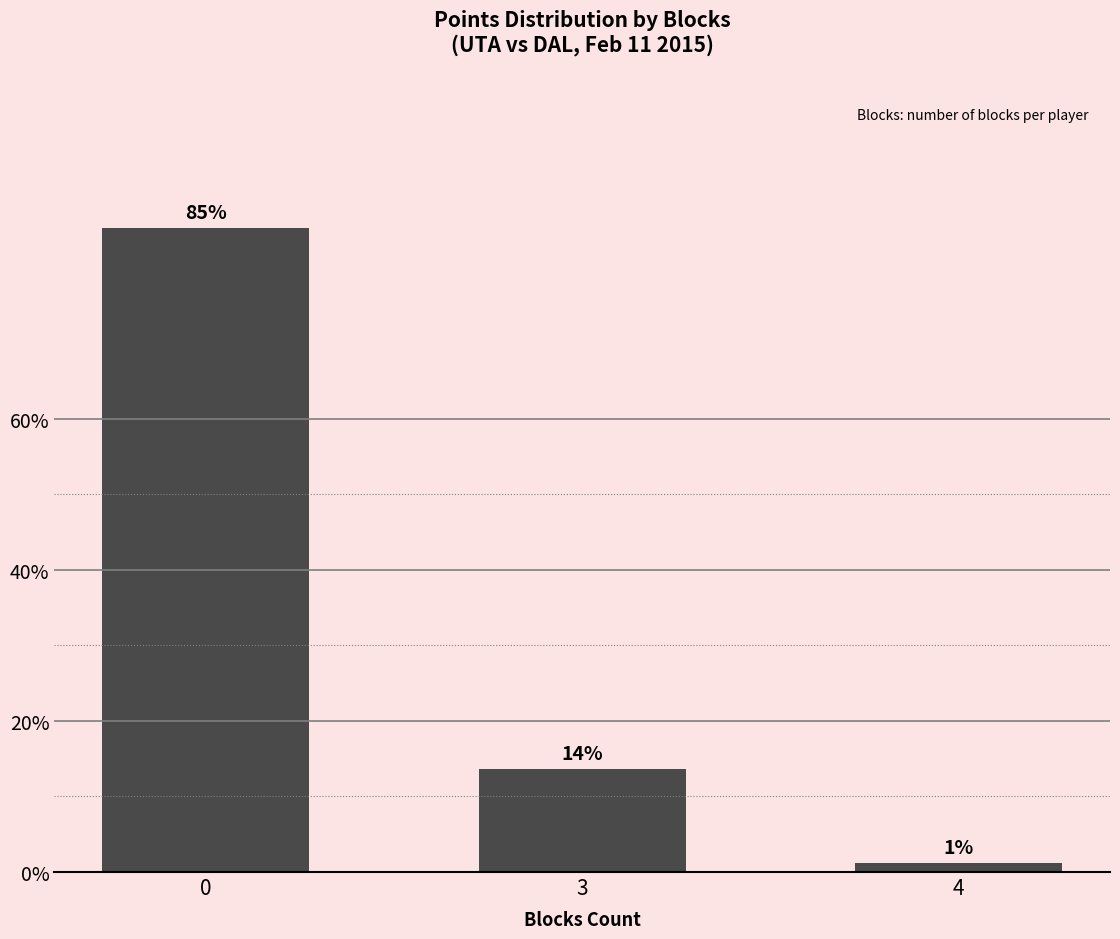

Is it true that the value at 0 is 1.1?

False